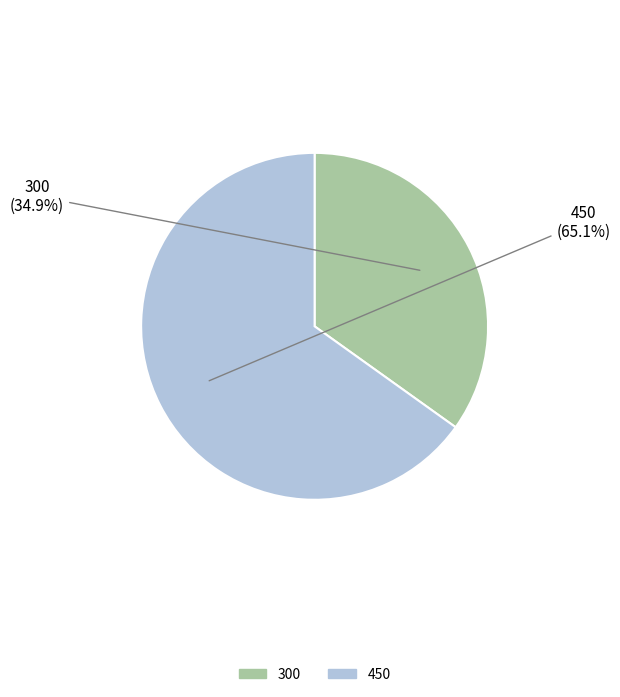

Which category has the smallest portion of the pie?

300